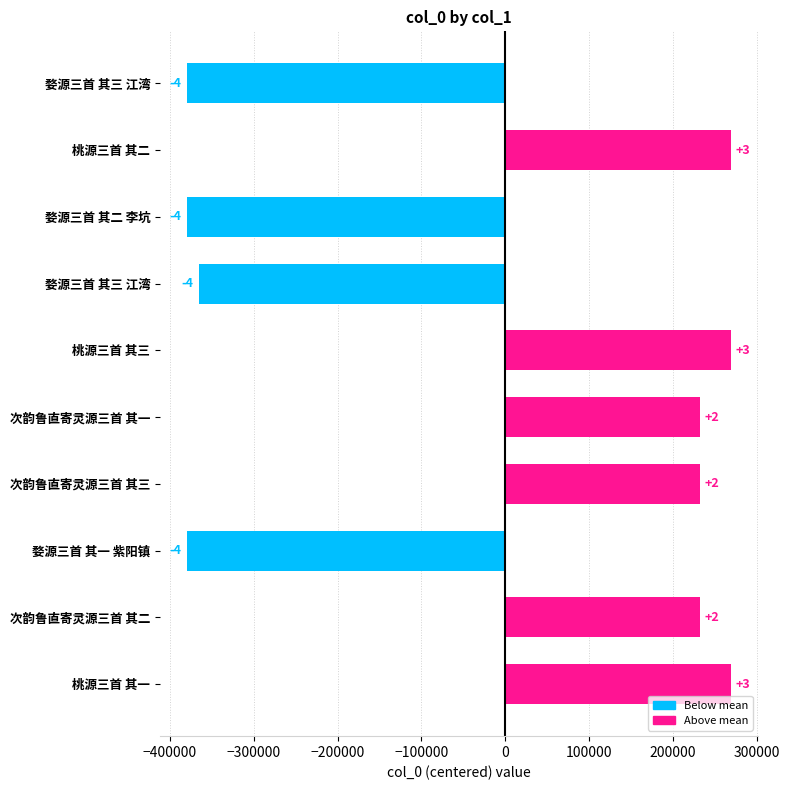

Does the chart contain any negative values?

Yes